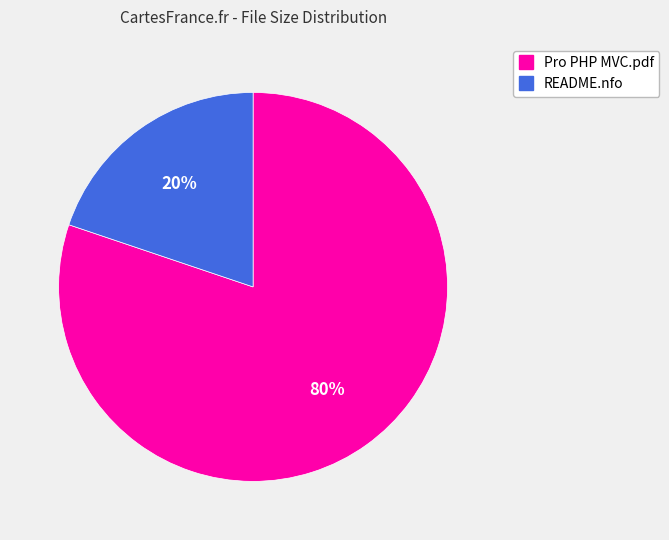

To the nearest percent, what is the difference between the Pro PHP MVC.pdf and README.nfo slice percentages?

60%